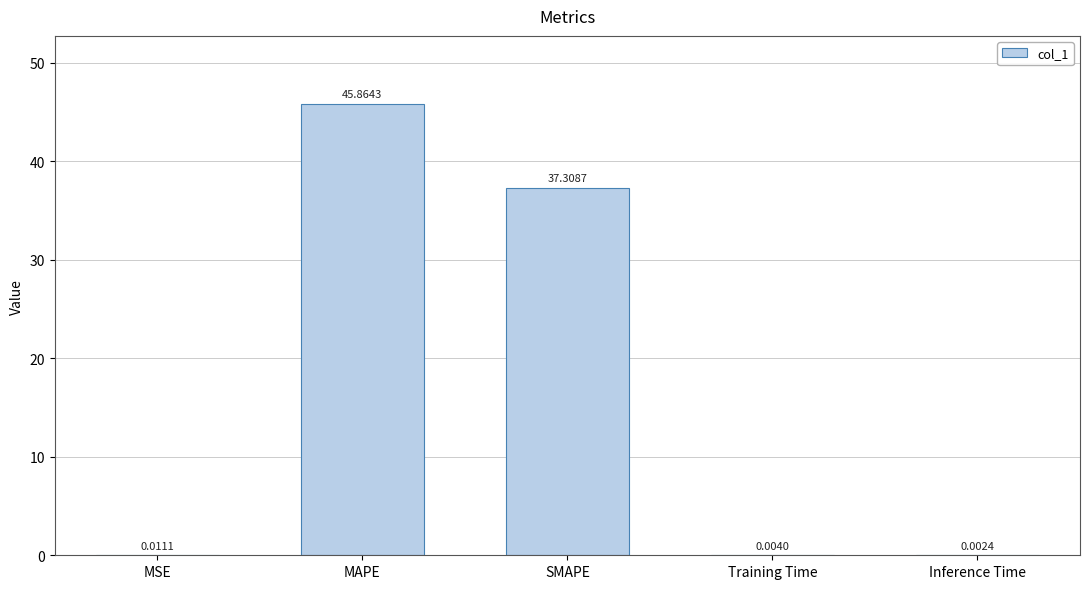

At which category does the chart reach its peak across all series?

MAPE